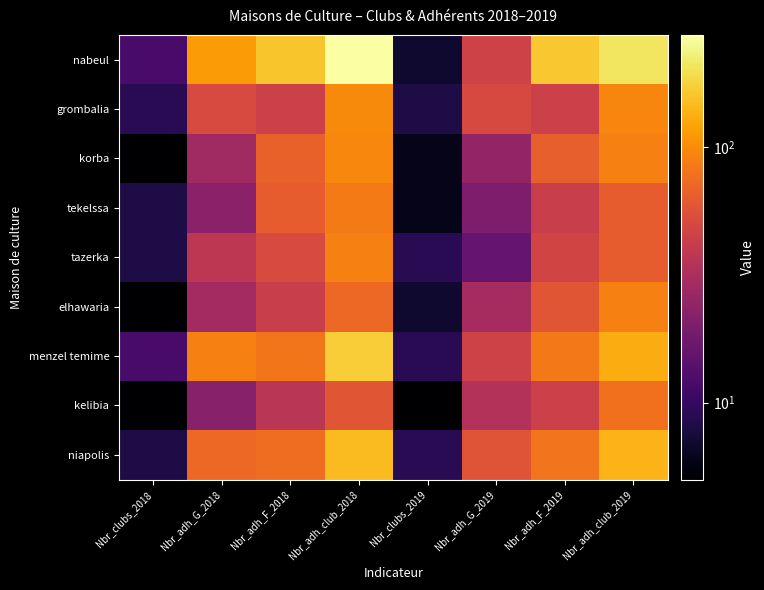

What is the difference between the highest and lowest values at Nbr_adh_F_2019?

118